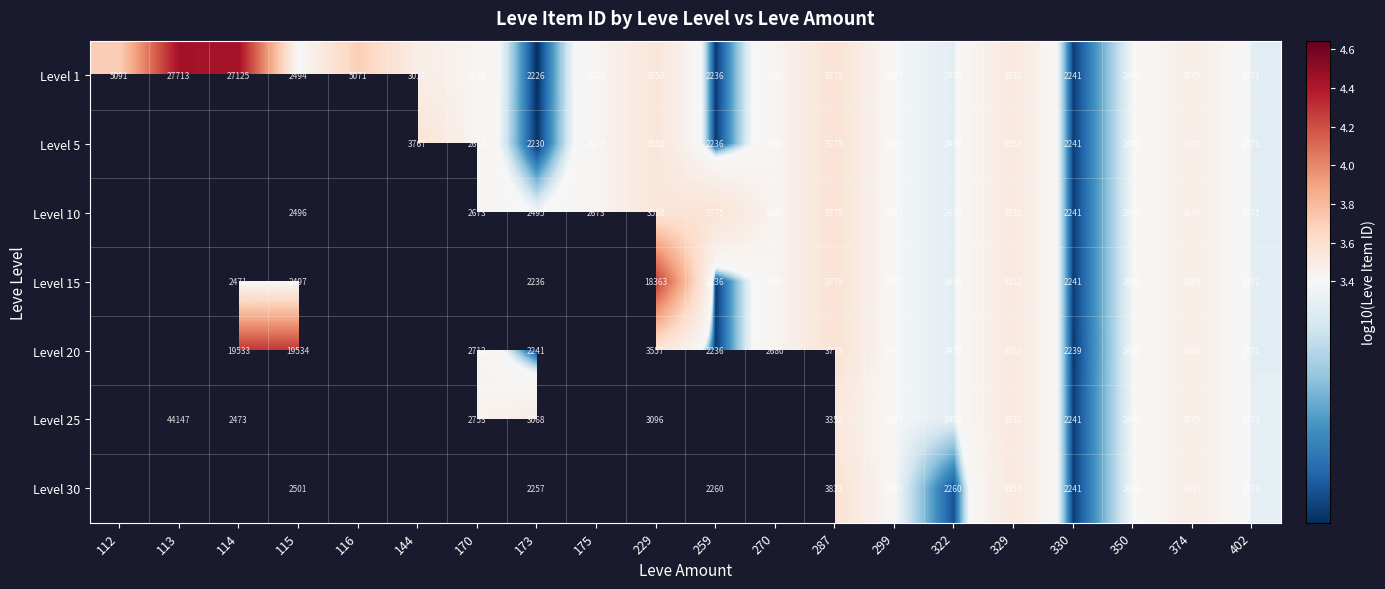

Between 114 and 322, which series saw the biggest shift?

Level 1